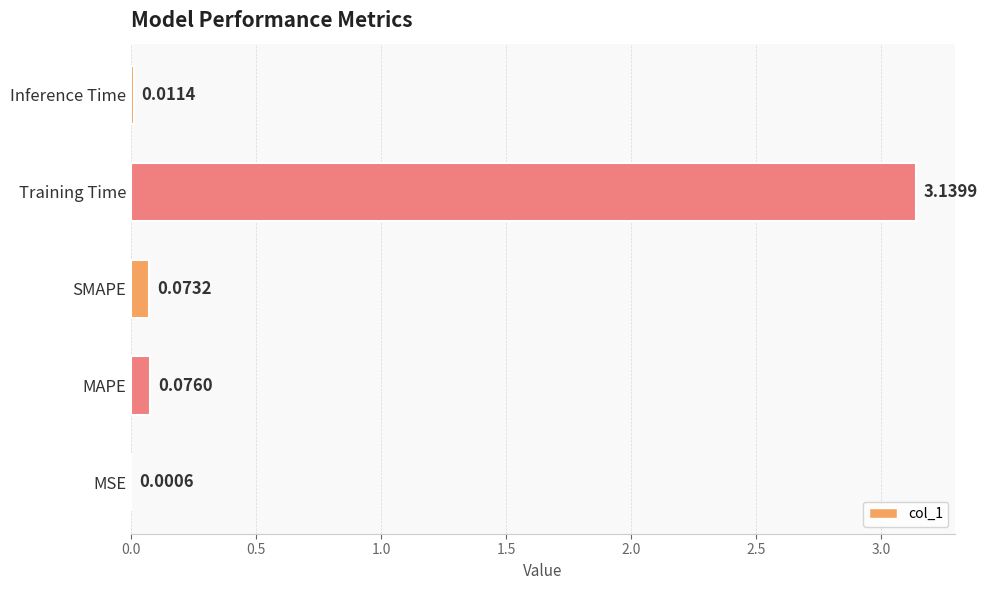

At which category does the chart reach its peak across all series?

Training Time